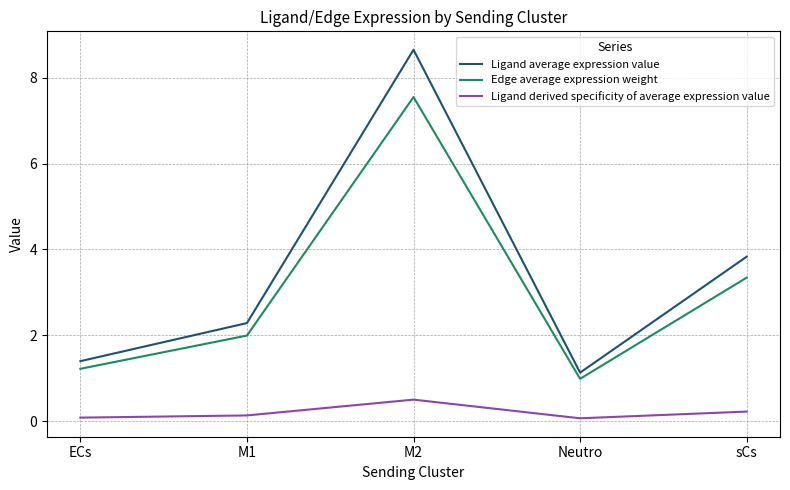

Reading right to left, list all the values displayed in this chart.

Ligand average expression value: 3.8	1.1	8.7	2.3	1.4
Edge average expression weight: 3.3	1.0	7.6	2.0	1.2
Ligand derived specificity of average expression value: 0.2	0.1	0.5	0.1	0.1